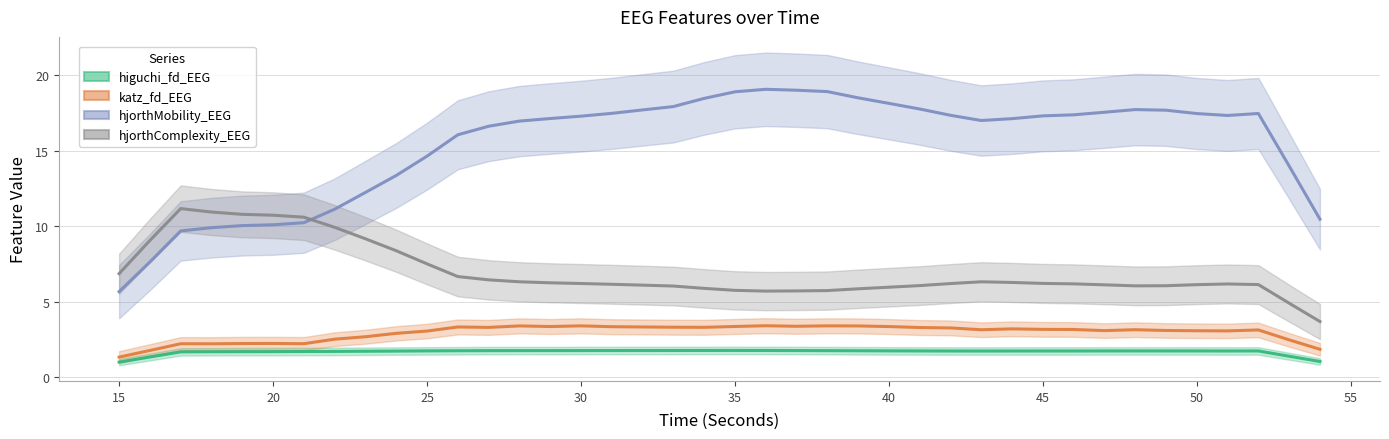

Is it true that hjorthComplexity_EEG equals 8.7 at 30?

False